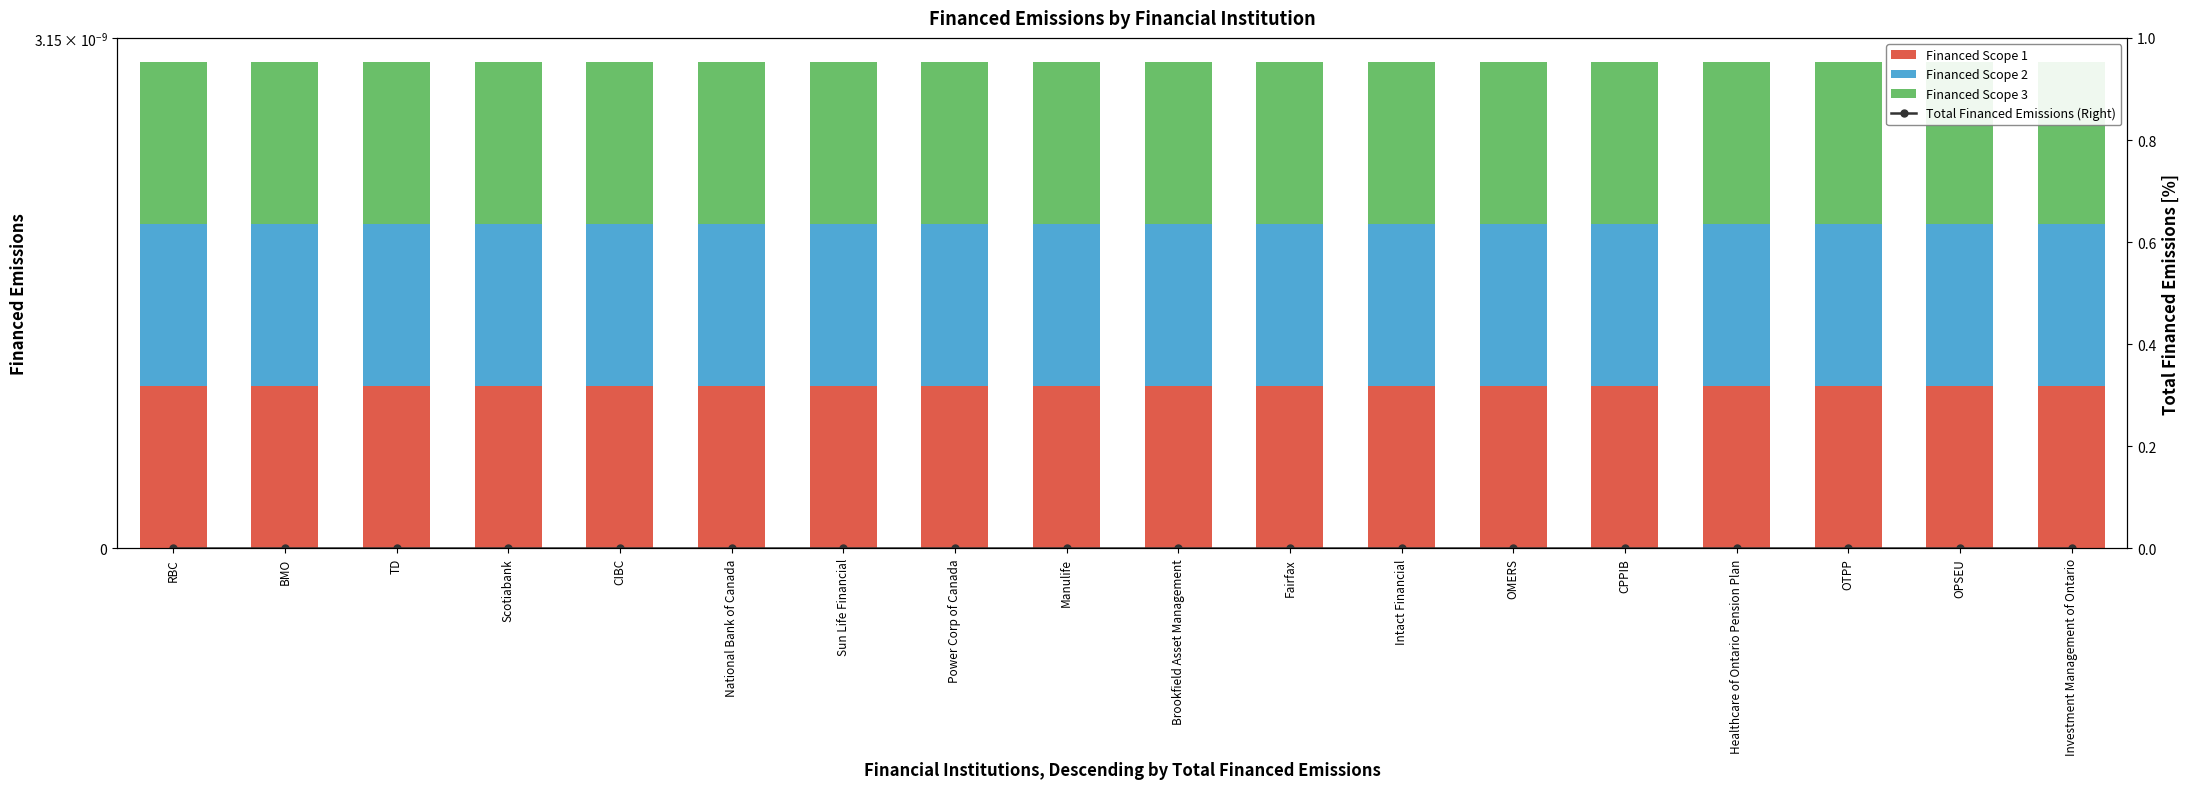

Which series has the largest total across all categories?

Financed Scope 3